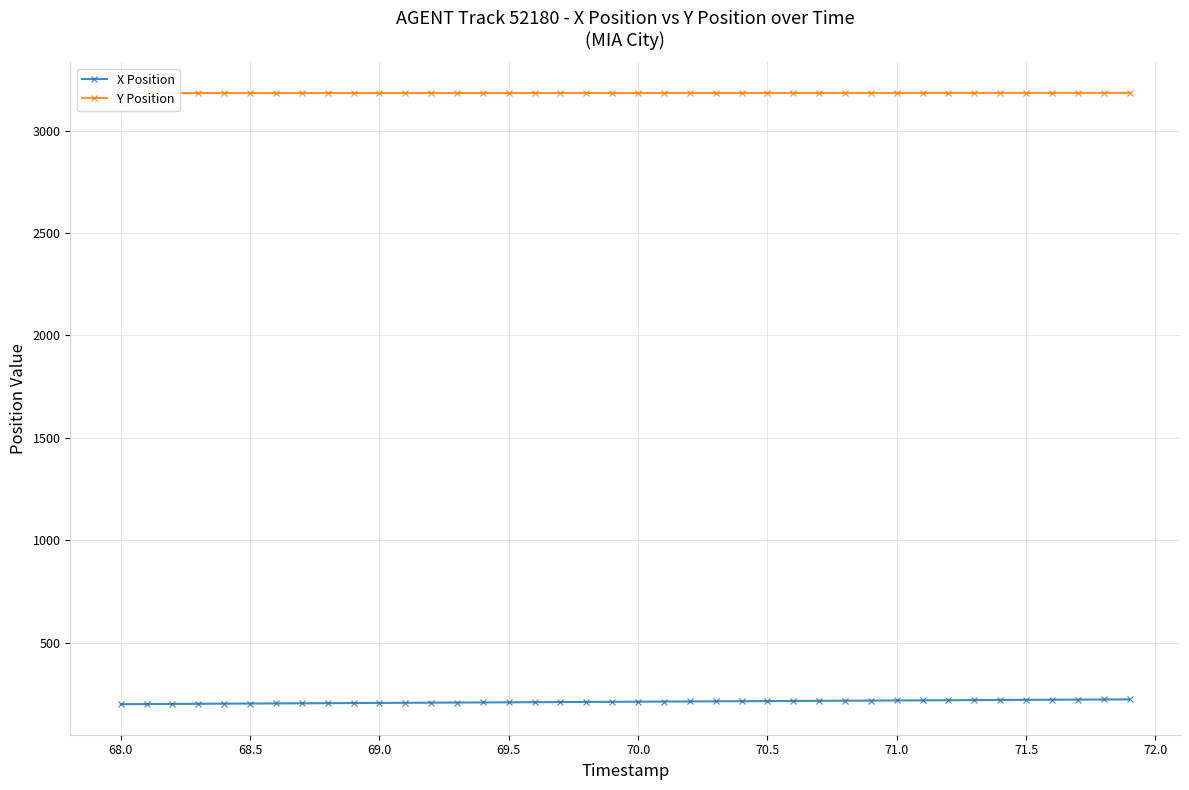

The value of X Position at 69.0 is 339.8. True or false?

False